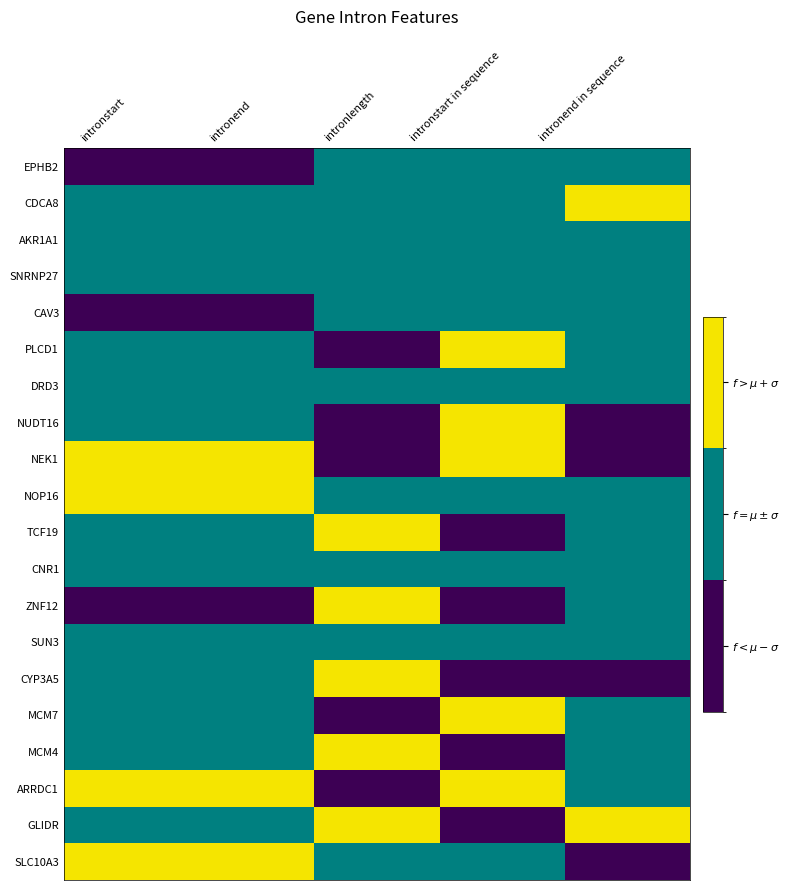

Reading left to right, what are all the values shown in this chart?

EPHB2: intronstart=0	intronend=0	intronlength=1	intronstart in sequence=1	intronend in sequence=1
CDCA8: intronstart=1	intronend=1	intronlength=1	intronstart in sequence=1	intronend in sequence=2
AKR1A1: intronstart=1	intronend=1	intronlength=1	intronstart in sequence=1	intronend in sequence=1
SNRNP27: intronstart=1	intronend=1	intronlength=1	intronstart in sequence=1	intronend in sequence=1
CAV3: intronstart=0	intronend=0	intronlength=1	intronstart in sequence=1	intronend in sequence=1
PLCD1: intronstart=1	intronend=1	intronlength=0	intronstart in sequence=2	intronend in sequence=1
DRD3: intronstart=1	intronend=1	intronlength=1	intronstart in sequence=1	intronend in sequence=1
NUDT16: intronstart=1	intronend=1	intronlength=0	intronstart in sequence=2	intronend in sequence=0
NEK1: intronstart=2	intronend=2	intronlength=0	intronstart in sequence=2	intronend in sequence=0
NOP16: intronstart=2	intronend=2	intronlength=1	intronstart in sequence=1	intronend in sequence=1
TCF19: intronstart=1	intronend=1	intronlength=2	intronstart in sequence=0	intronend in sequence=1
CNR1: intronstart=1	intronend=1	intronlength=1	intronstart in sequence=1	intronend in sequence=1
ZNF12: intronstart=0	intronend=0	intronlength=2	intronstart in sequence=0	intronend in sequence=1
SUN3: intronstart=1	intronend=1	intronlength=1	intronstart in sequence=1	intronend in sequence=1
CYP3A5: intronstart=1	intronend=1	intronlength=2	intronstart in sequence=0	intronend in sequence=0
MCM7: intronstart=1	intronend=1	intronlength=0	intronstart in sequence=2	intronend in sequence=1
MCM4: intronstart=1	intronend=1	intronlength=2	intronstart in sequence=0	intronend in sequence=1
ARRDC1: intronstart=2	intronend=2	intronlength=0	intronstart in sequence=2	intronend in sequence=1
GLIDR: intronstart=1	intronend=1	intronlength=2	intronstart in sequence=0	intronend in sequence=2
SLC10A3: intronstart=2	intronend=2	intronlength=1	intronstart in sequence=1	intronend in sequence=0